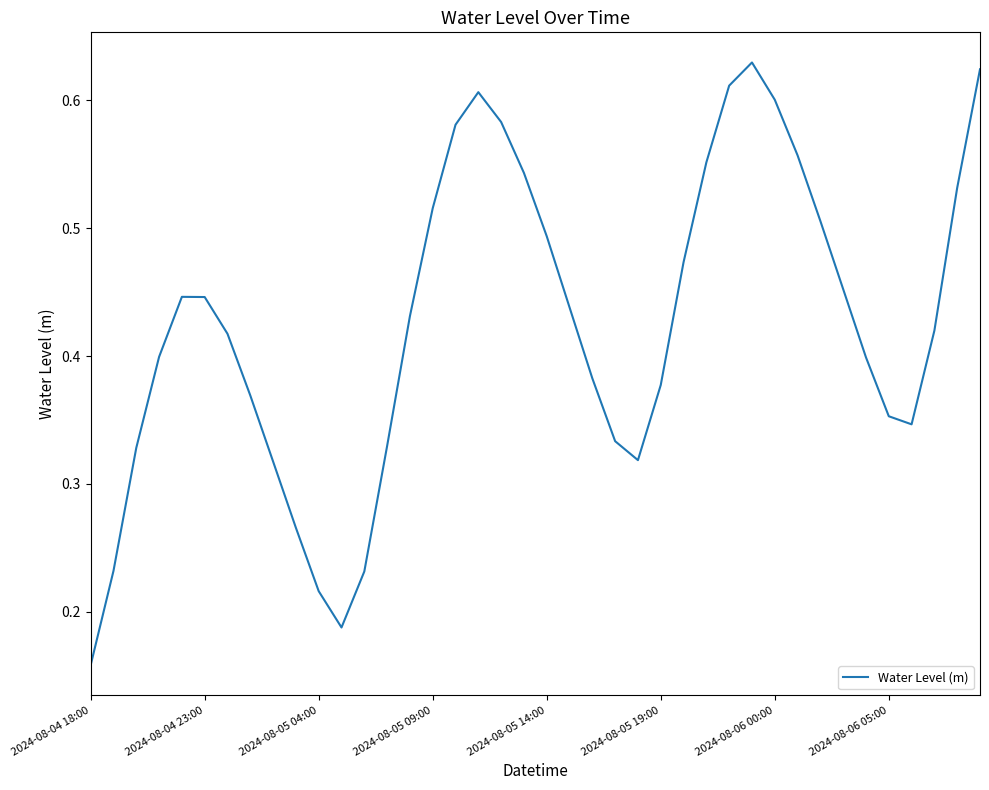

How many lines are shown in the chart?

1